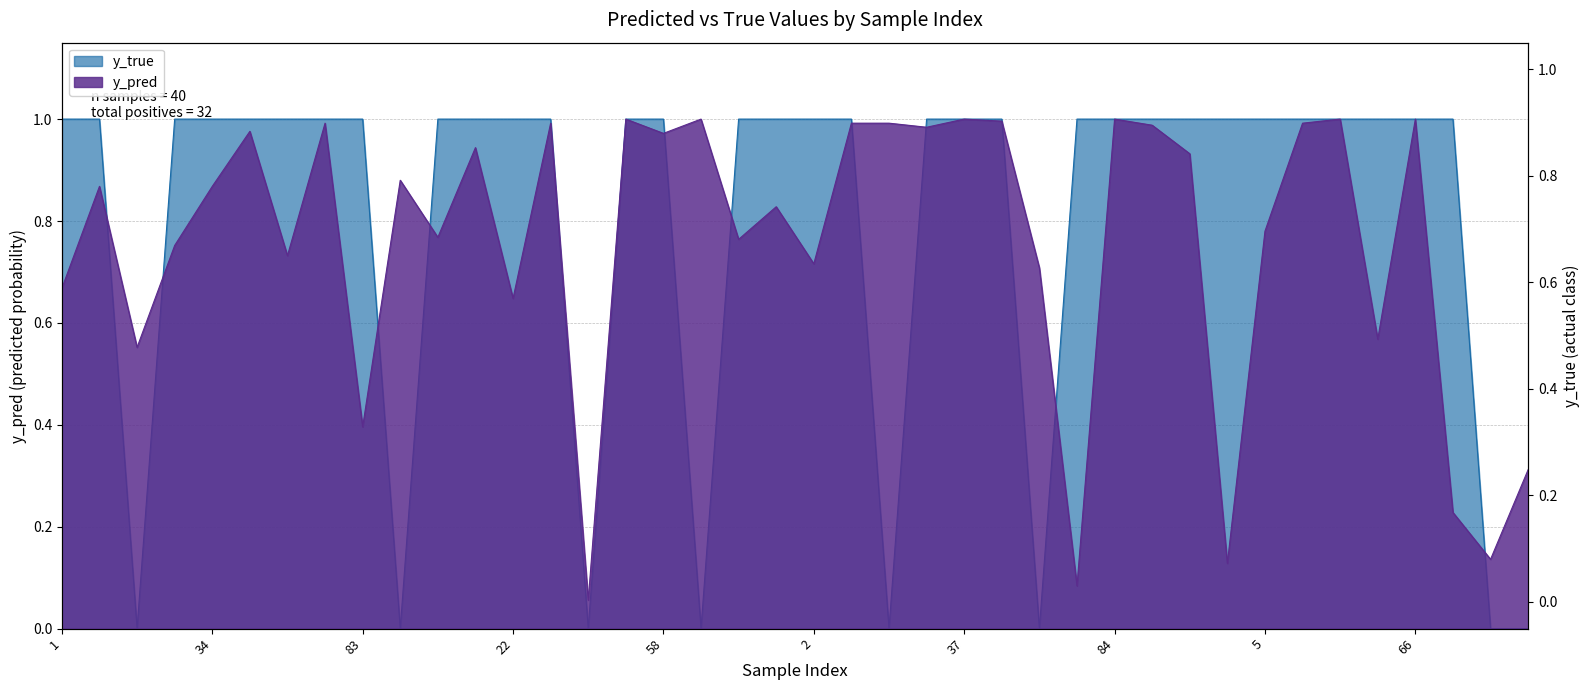

Reading right to left, extract all data points from this chart.

y_pred: 0.3	0.1	0.2	1.0	0.6	1.0	1.0	0.8	0.1	0.9	1.0	1.0	0.1	0.7	1.0	1.0	1.0	1.0	1.0	0.7	0.8	0.8	1.0	1.0	1.0	0.1	1.0	0.6	0.9	0.8	0.9	0.4	1.0	0.7	1.0	0.9	0.8	0.6	0.9	0.7
y_true: 0.0	0.0	1.0	1.0	1.0	1.0	1.0	1.0	1.0	1.0	1.0	1.0	1.0	0.0	1.0	1.0	1.0	0.0	1.0	1.0	1.0	1.0	0.0	1.0	1.0	0.0	1.0	1.0	1.0	1.0	0.0	1.0	1.0	1.0	1.0	1.0	1.0	0.0	1.0	1.0